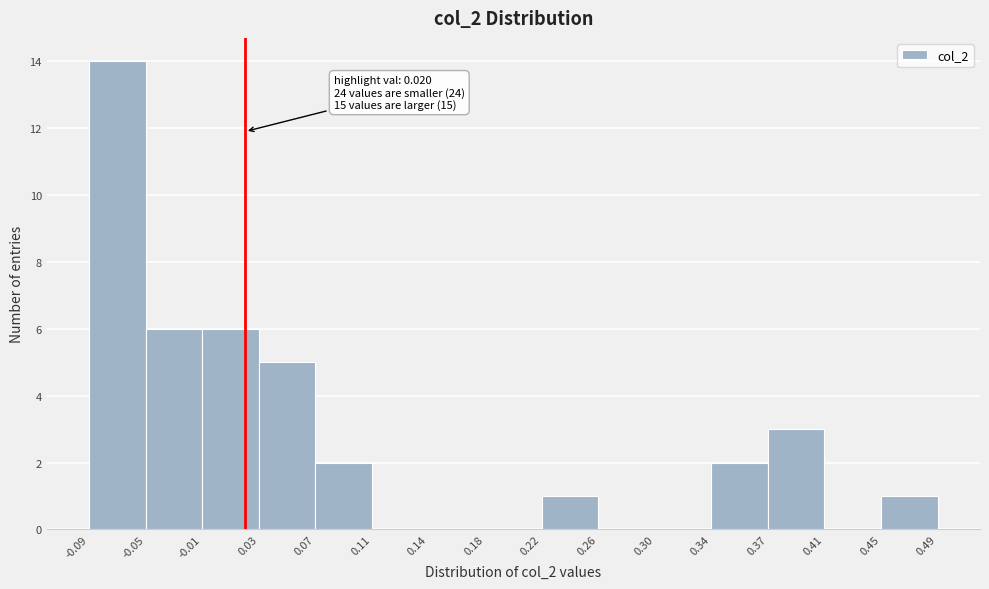

Which range on the x-axis has the tallest bar?

-0.09 to -0.05